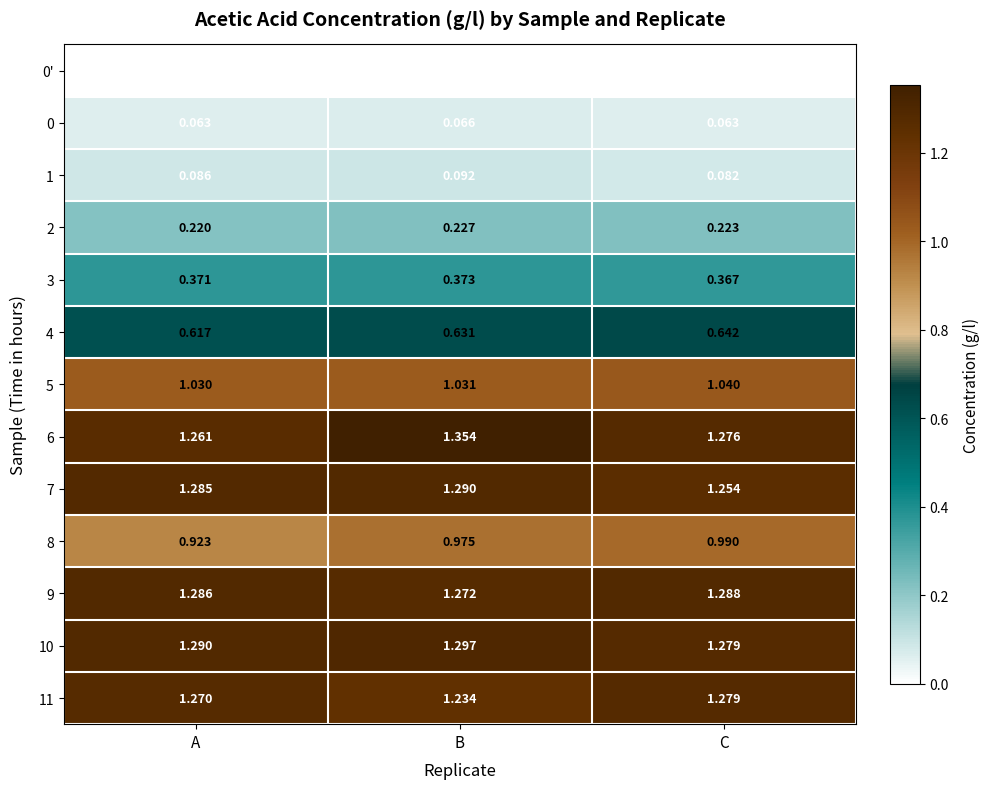

At which category is the sum across all series the highest?

B